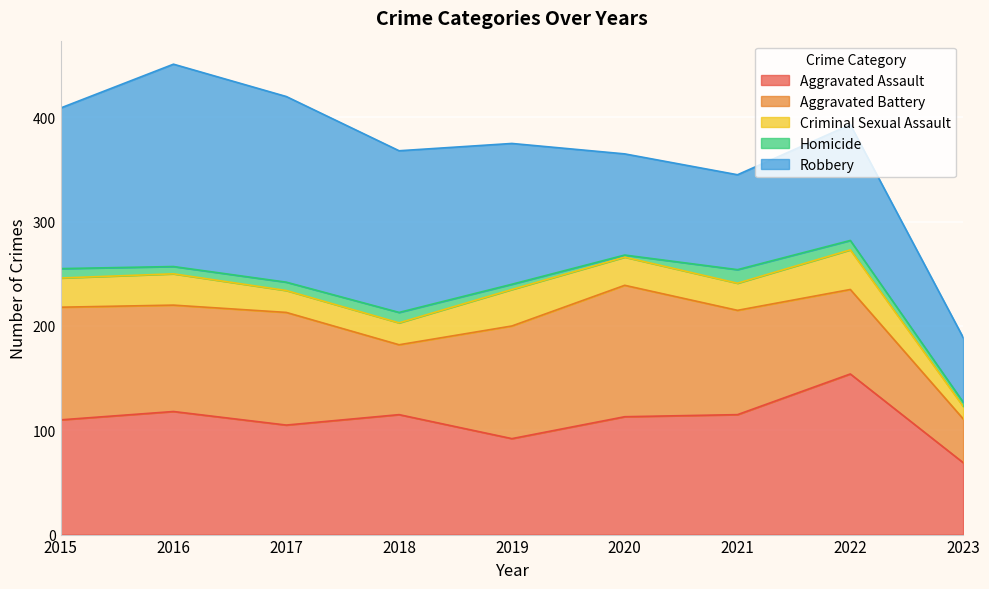

The value of Aggravated Battery at 2022 is 139. True or false?

False